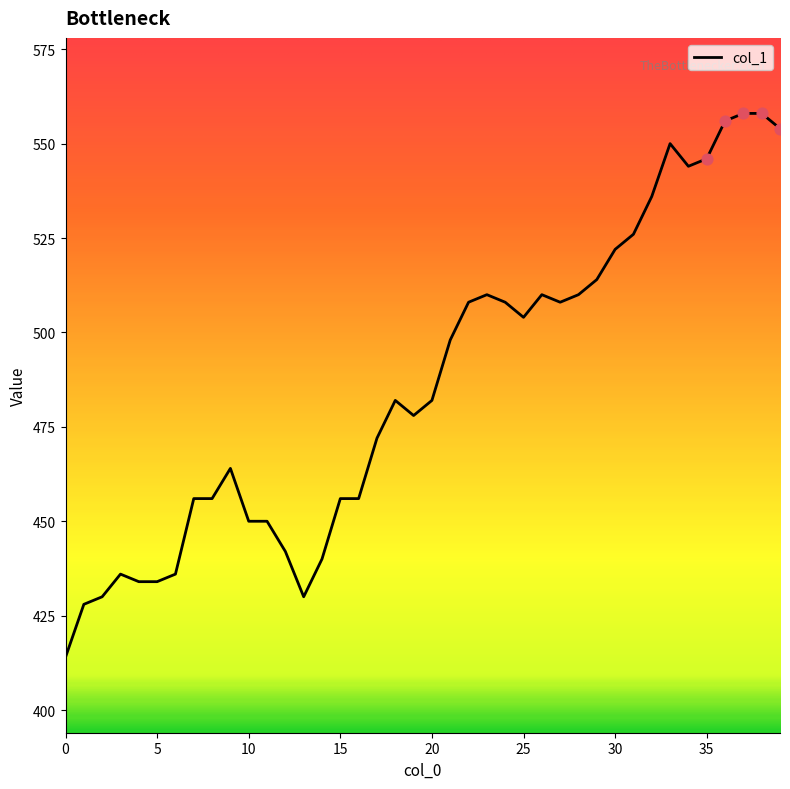

What is the difference between the maximum and minimum values?

144